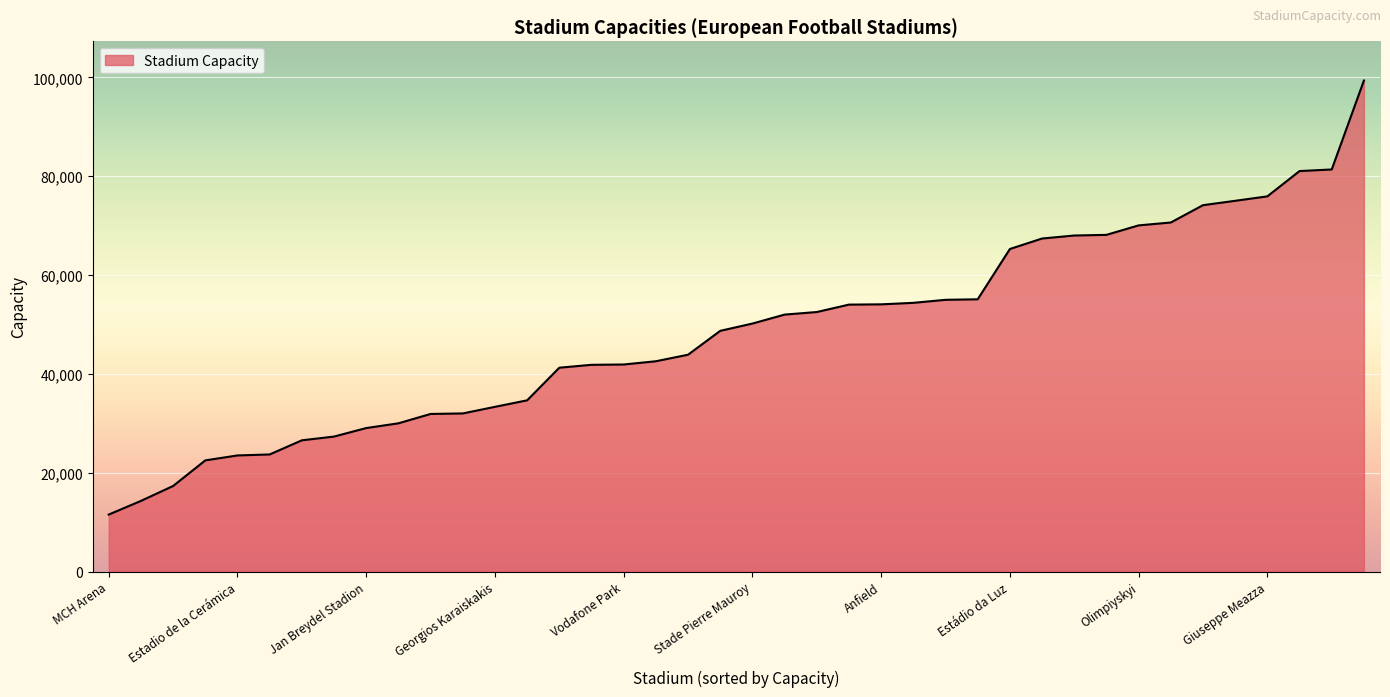

What is the greatest value displayed?

99354